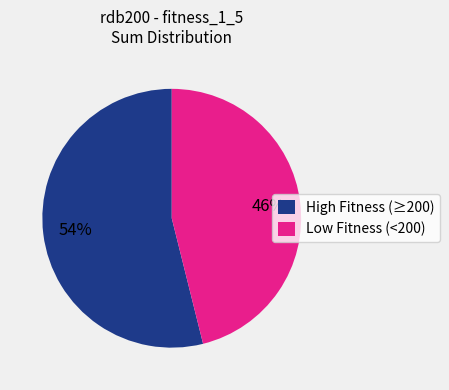

How many slices are in this pie chart?

2